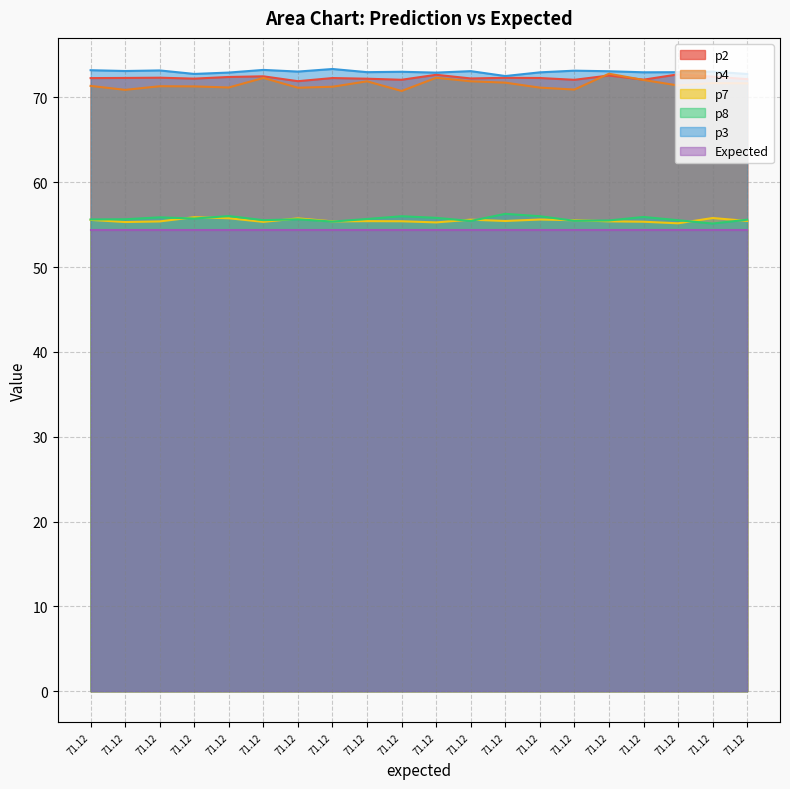

Does the chart display data point markers on the line(s)?

No